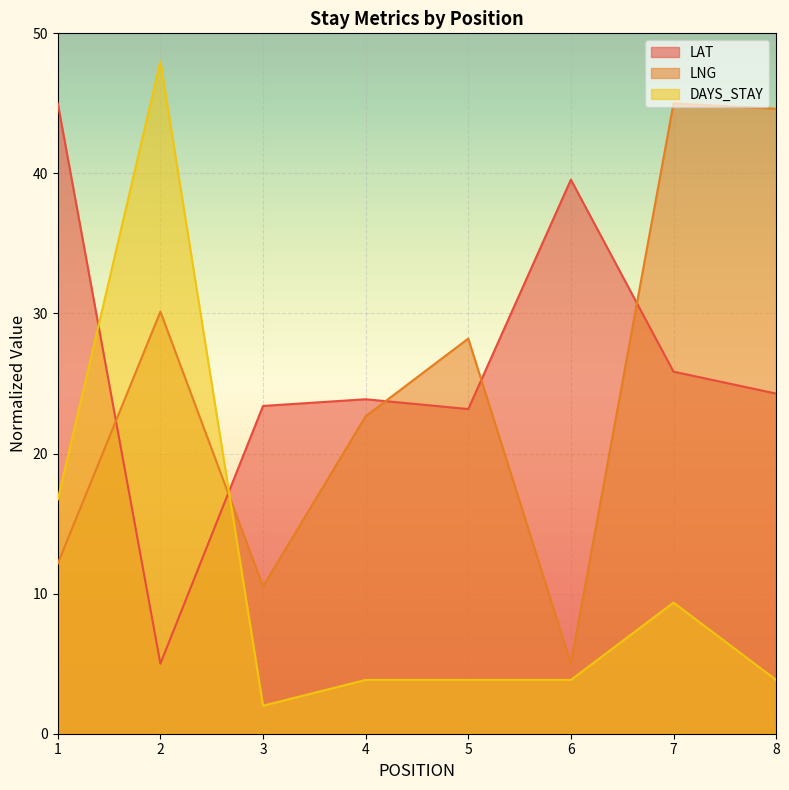

What is the difference between the maximum and minimum values in the DAYS_STAY series?

46.0